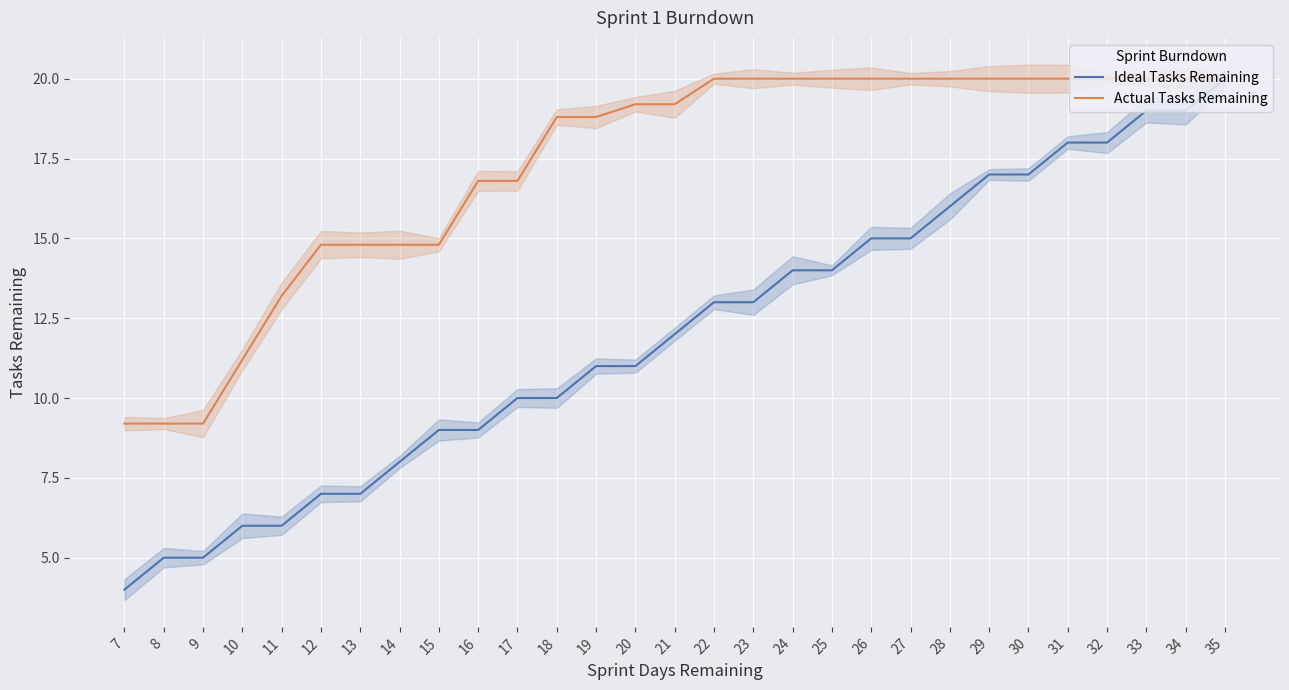

What value does the Actual Tasks Remaining series have at 30?

20.0